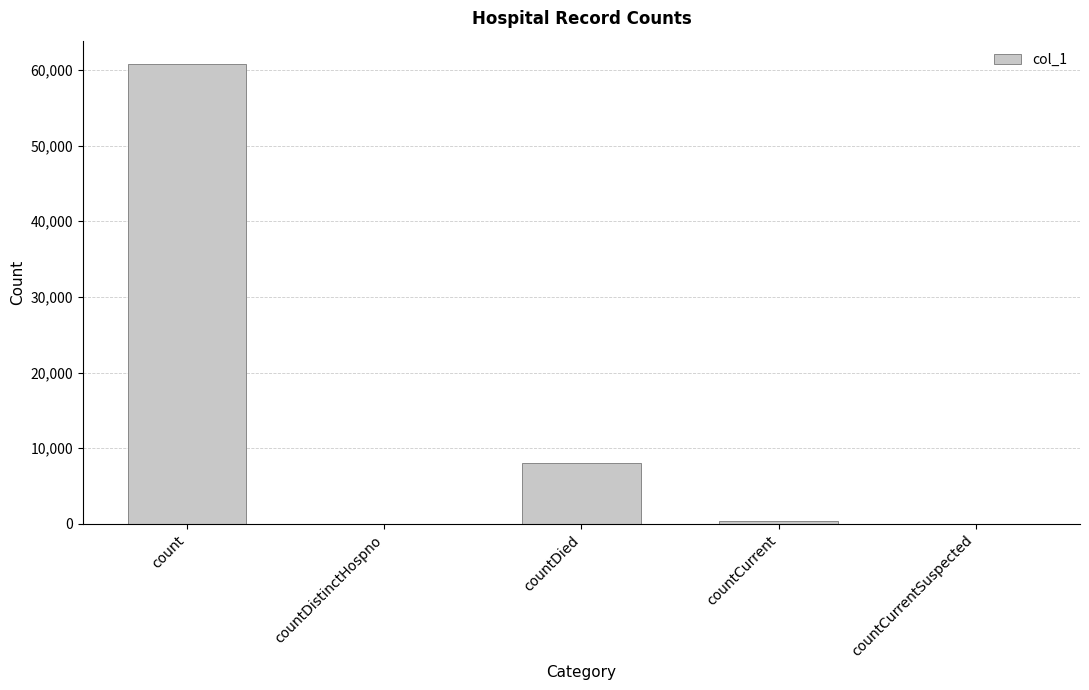

Reading left to right, extract all data points from this chart.

count=60831	countDistinctHospno=0	countDied=8014	countCurrent=453	countCurrentSuspected=0